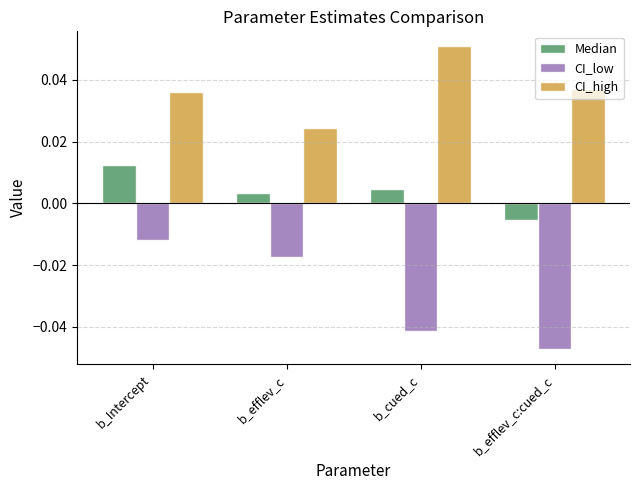

Which series has the widest spread of values?

CI_low